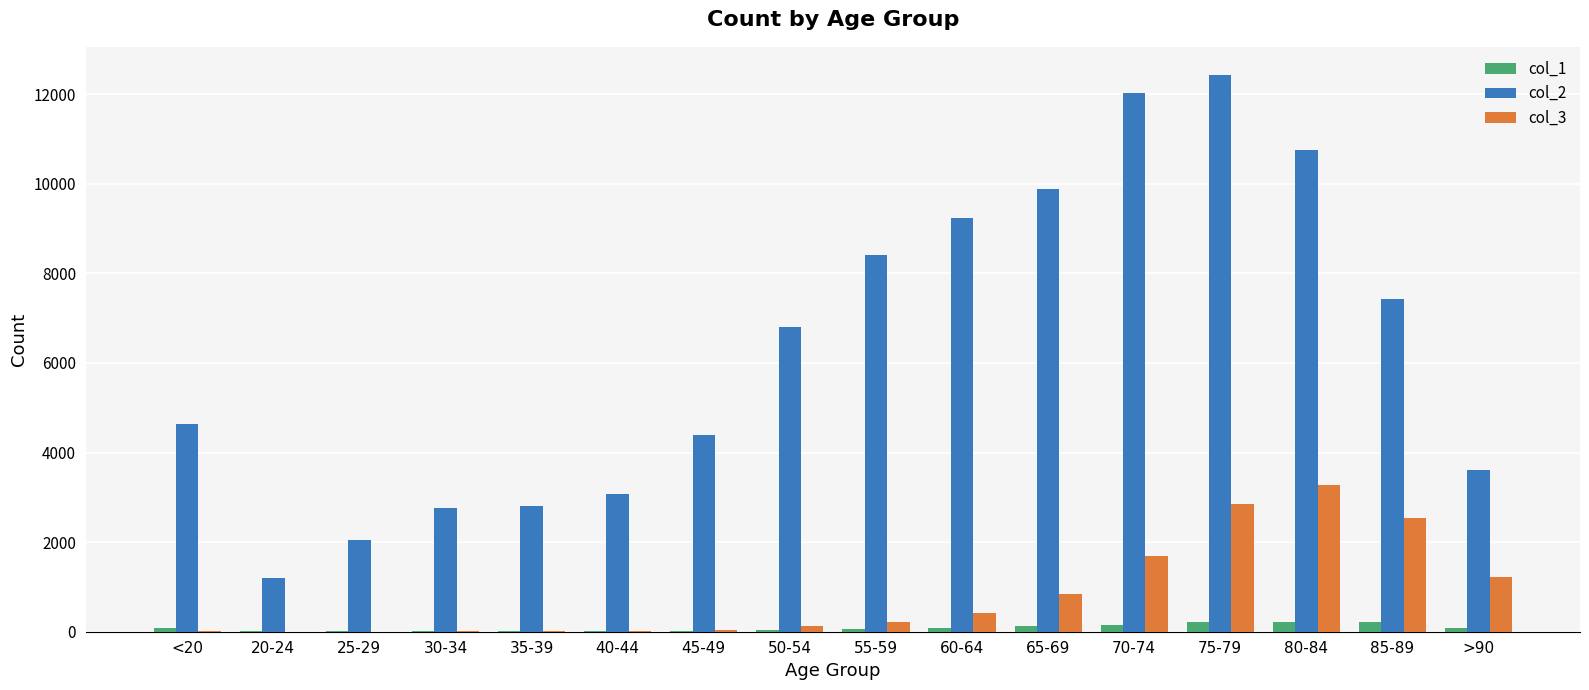

Which category has the highest value across all series?

75-79